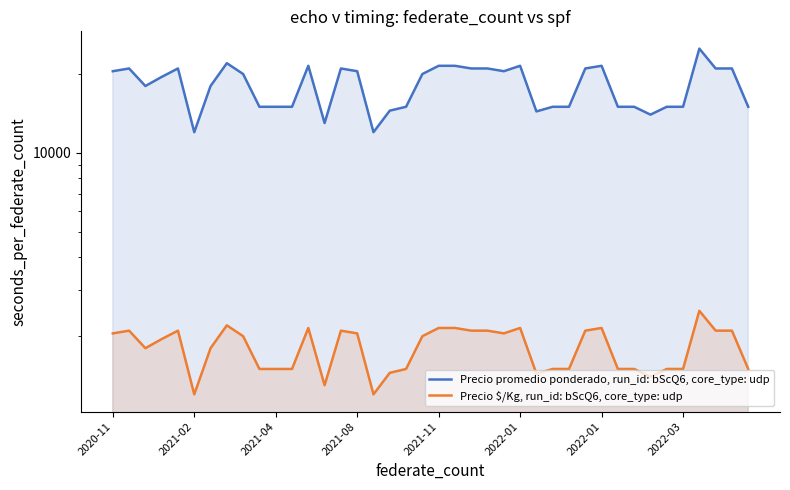

Which series has the largest total across all categories?

Precio promedio ponderado, run_id: bScQ6, core_type: udp